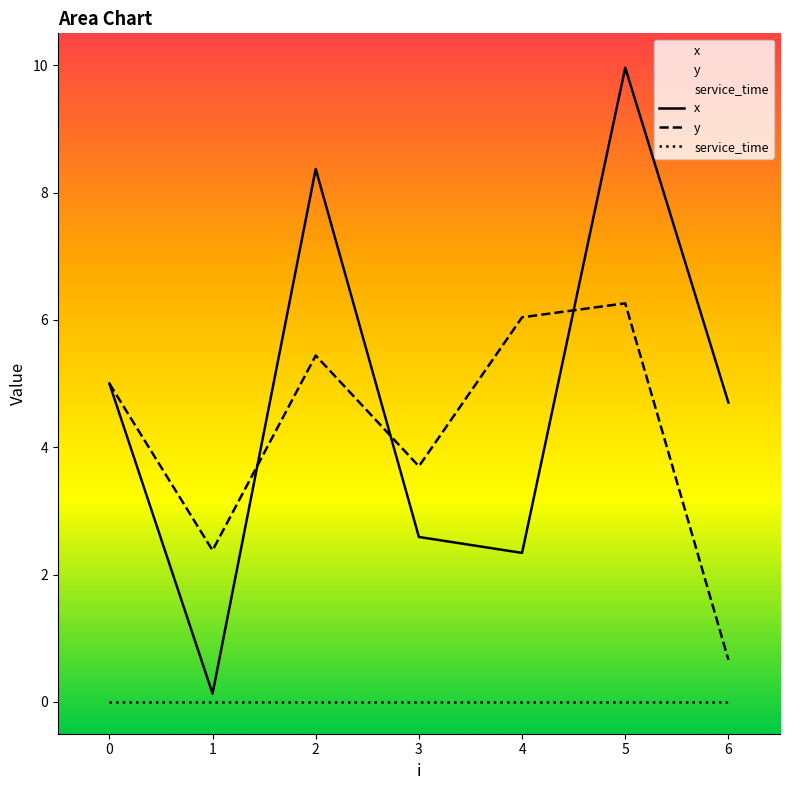

Does the chart display data point markers on the line(s)?

No